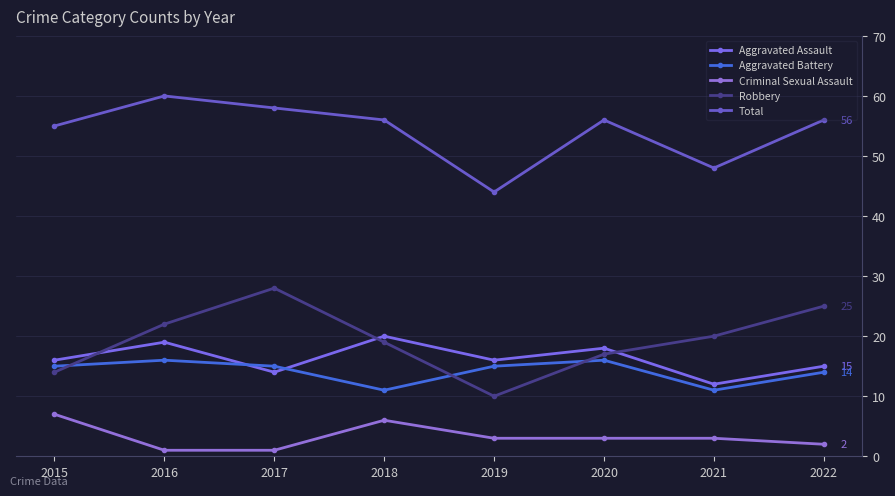

How many data points does each series have?

8